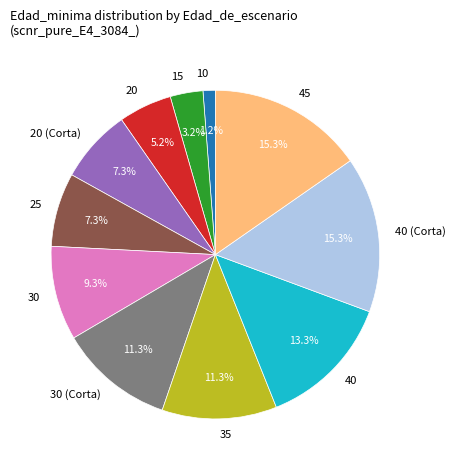

What is the ratio of the value at 30 (Corta) to the value at 40?

0.8